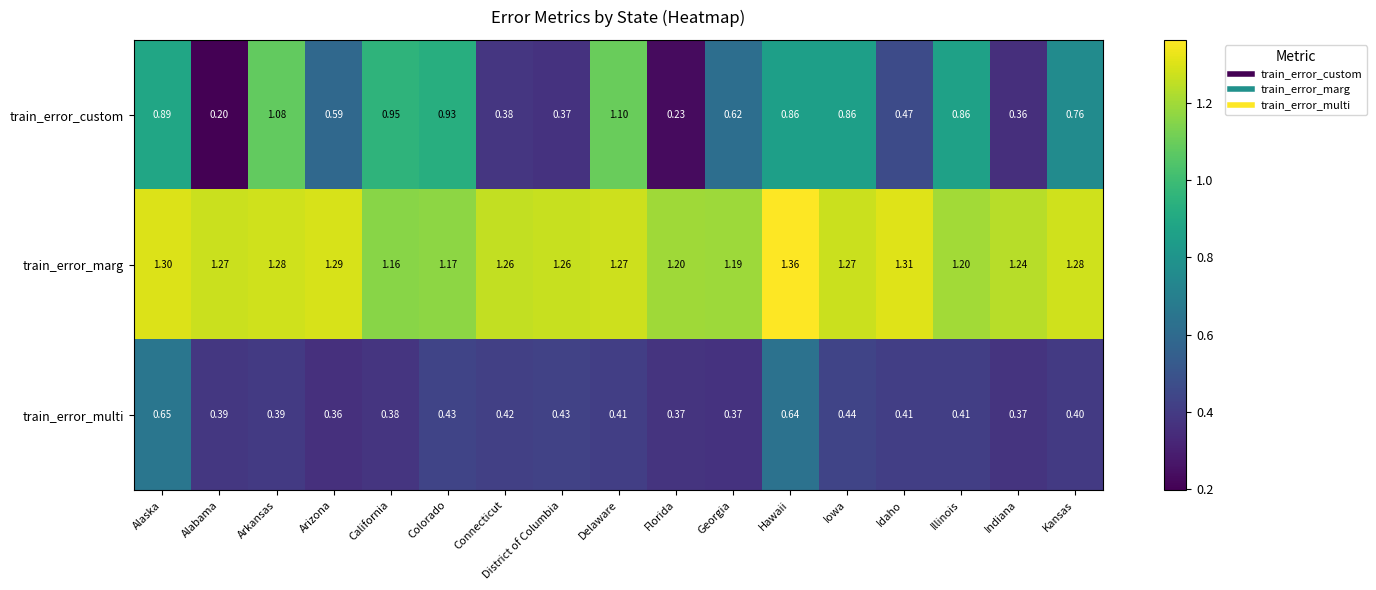

At which label does train_error_marg reach its minimum?

California